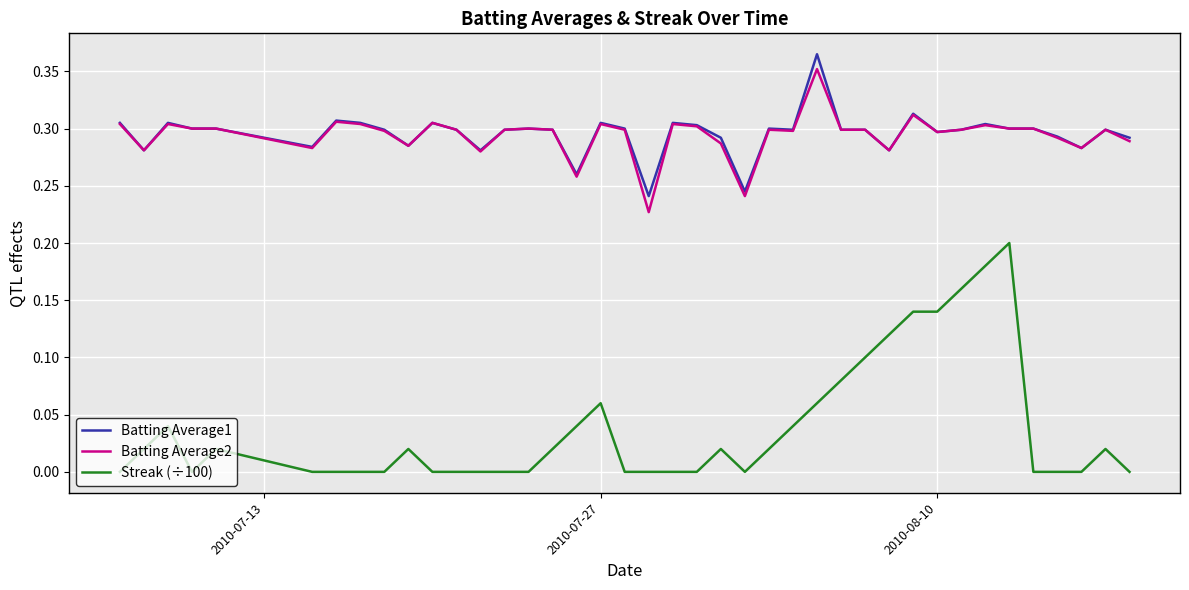

True or false: Streak (÷100) and Batting Average1 intersect in this chart.

False